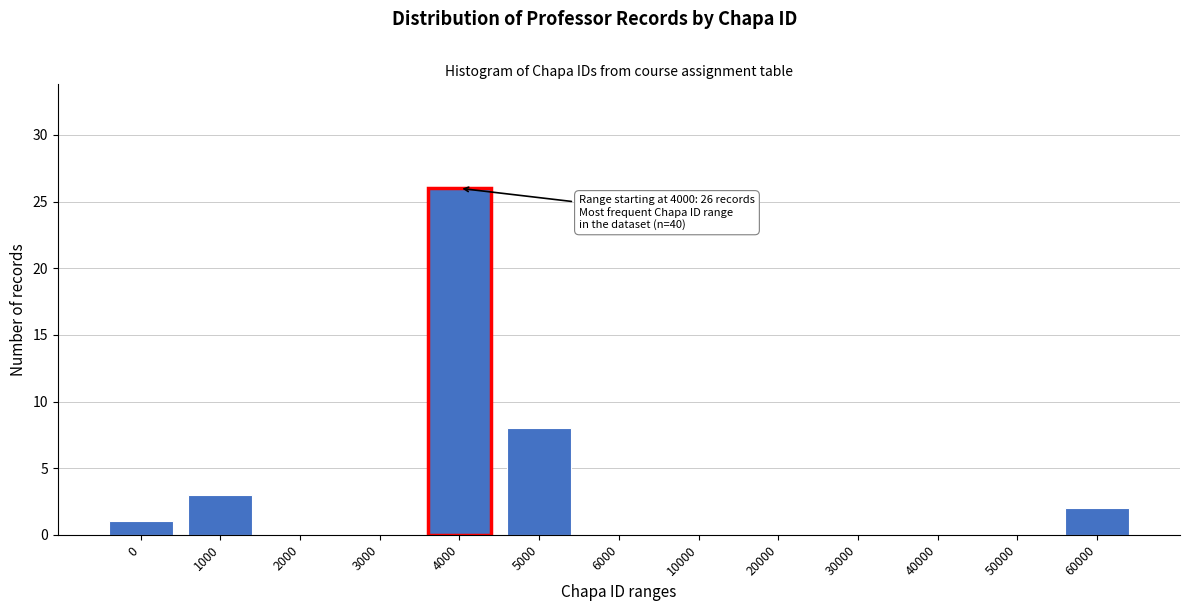

Reading left to right, what are all the values shown in this chart?

0=1	1000=3	2000=0	3000=0	4000=26	5000=8	6000=0	10000=0	20000=0	30000=0	40000=0	50000=0	60000=2